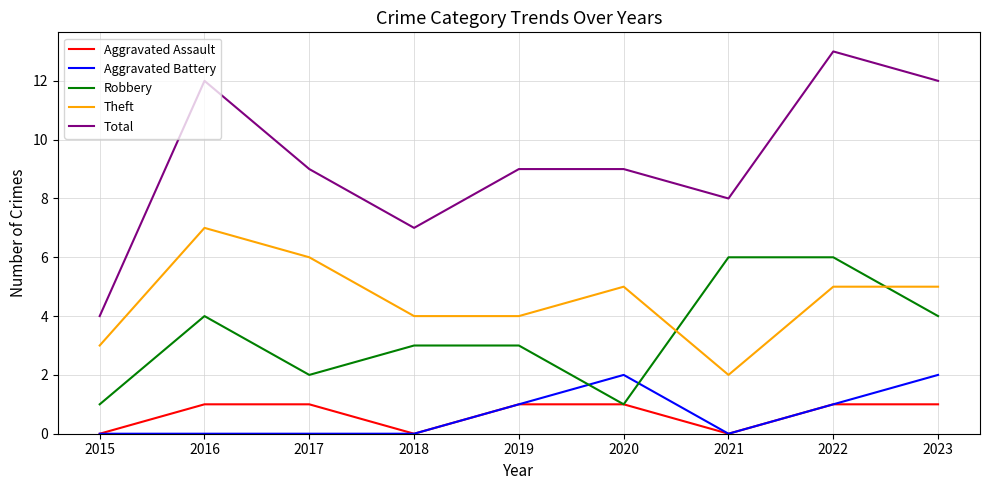

What is the highest value of the Aggravated Battery series?

2